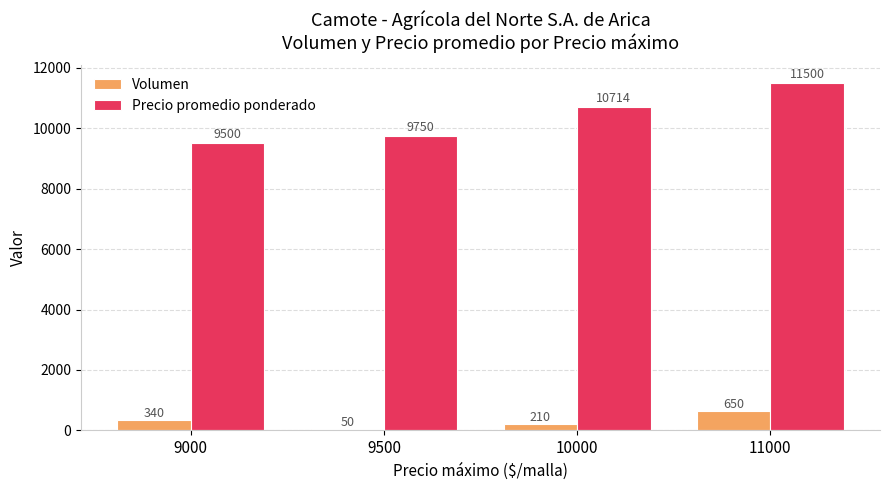

List the series in order of their overall mean, lowest first.

Volumen, Precio promedio ponderado